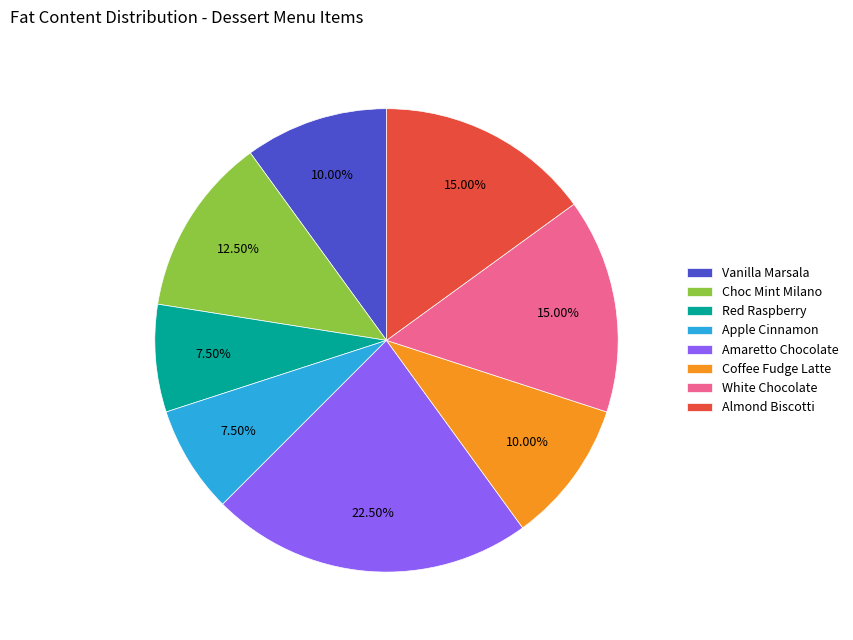

Does any single category account for the majority?

No